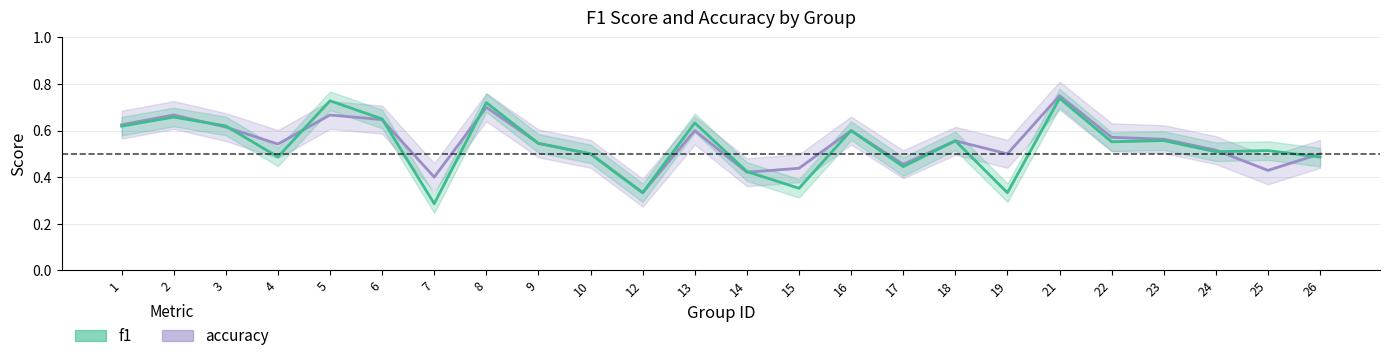

How many lines are shown in the chart?

2